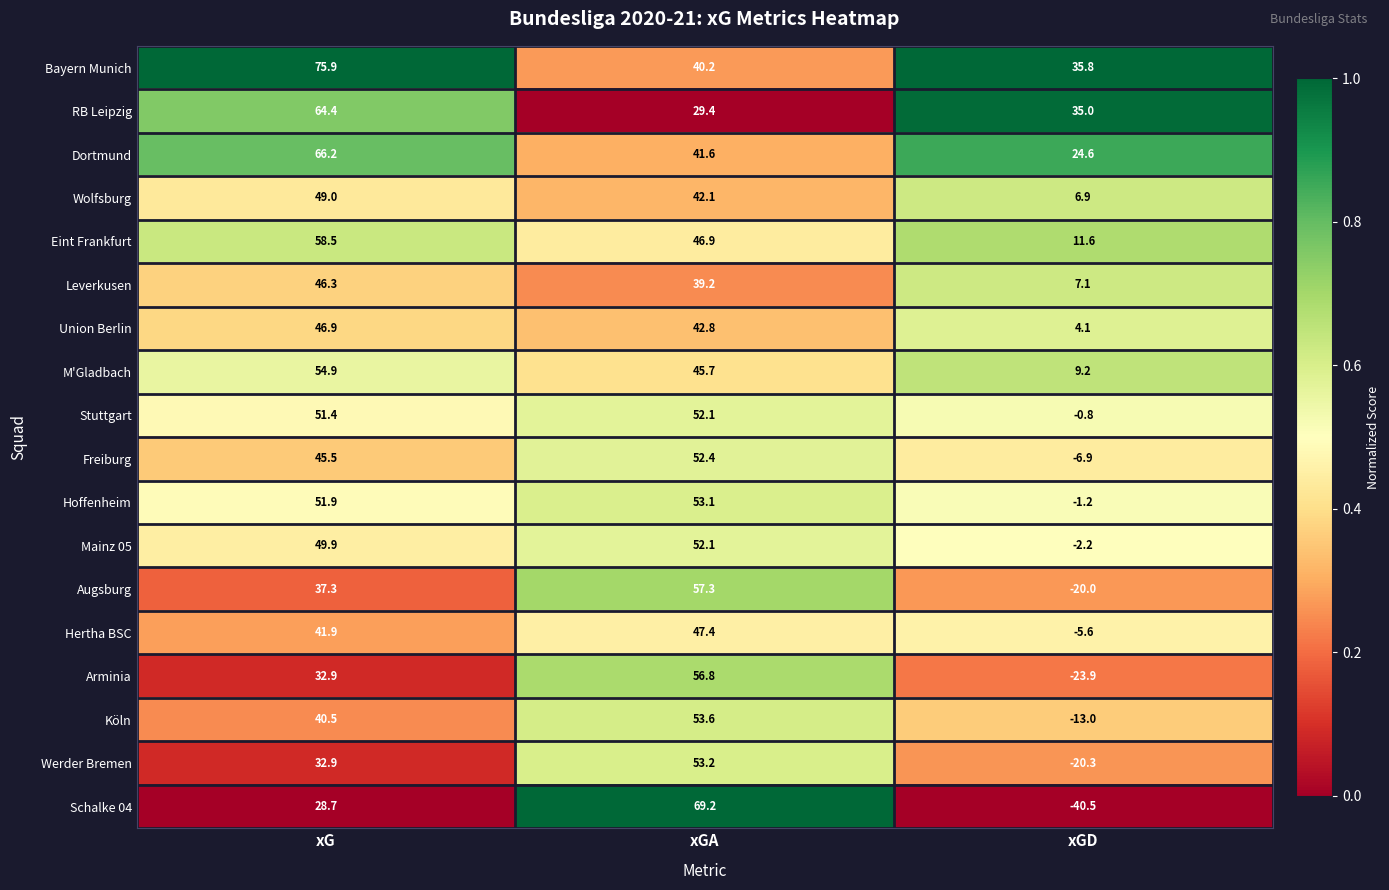

The value of Werder Bremen at xGD is -28.4. True or false?

False